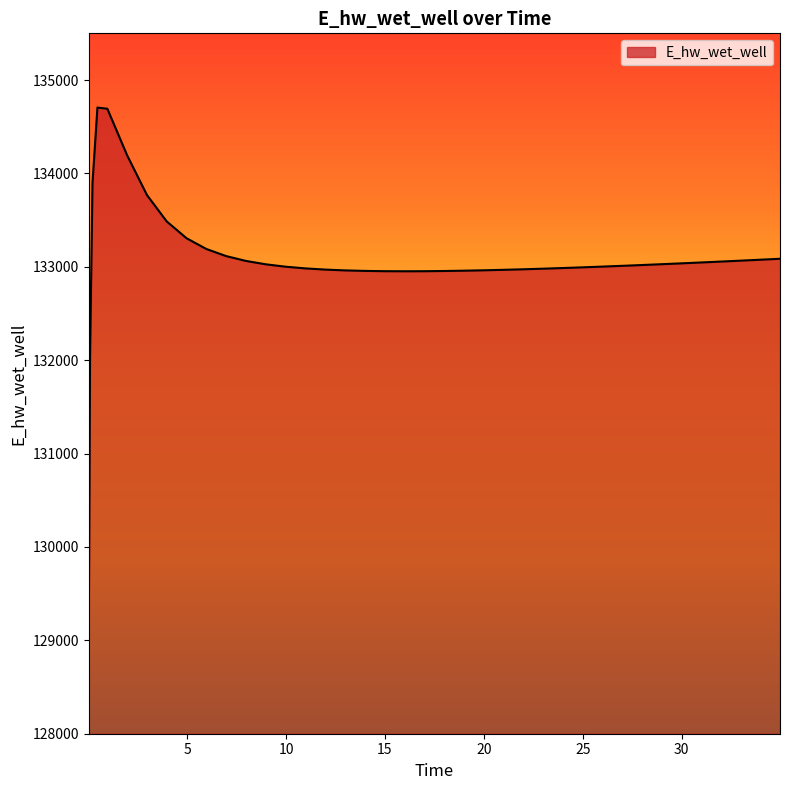

How many lines are shown in the chart?

1